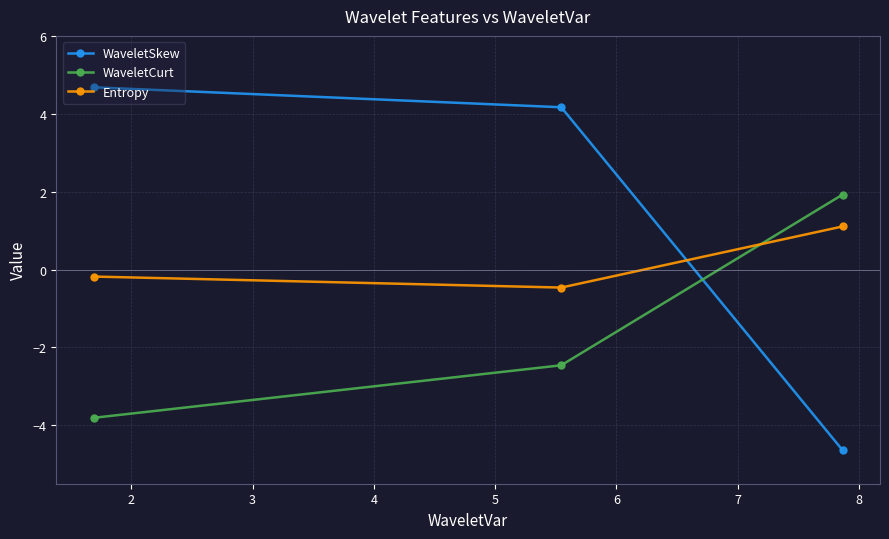

Which series has the widest spread of values?

WaveletSkew